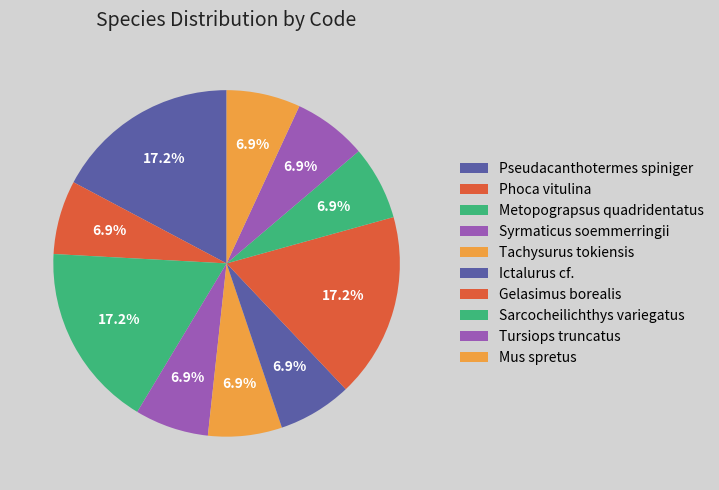

How many slices are in this pie chart?

10